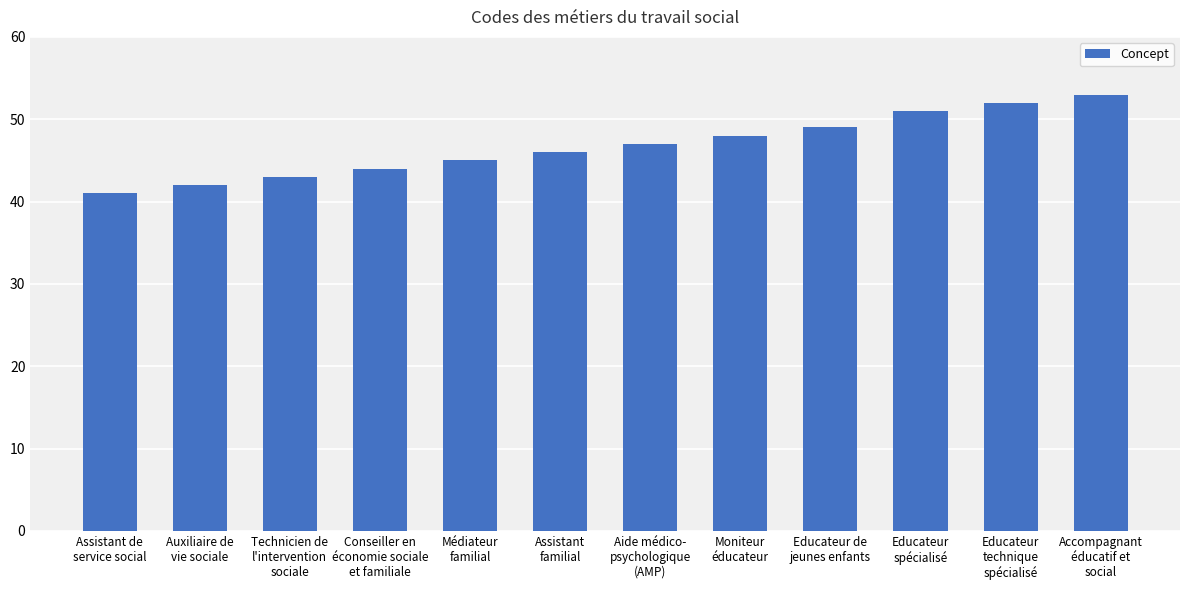

What is the smallest value displayed?

41